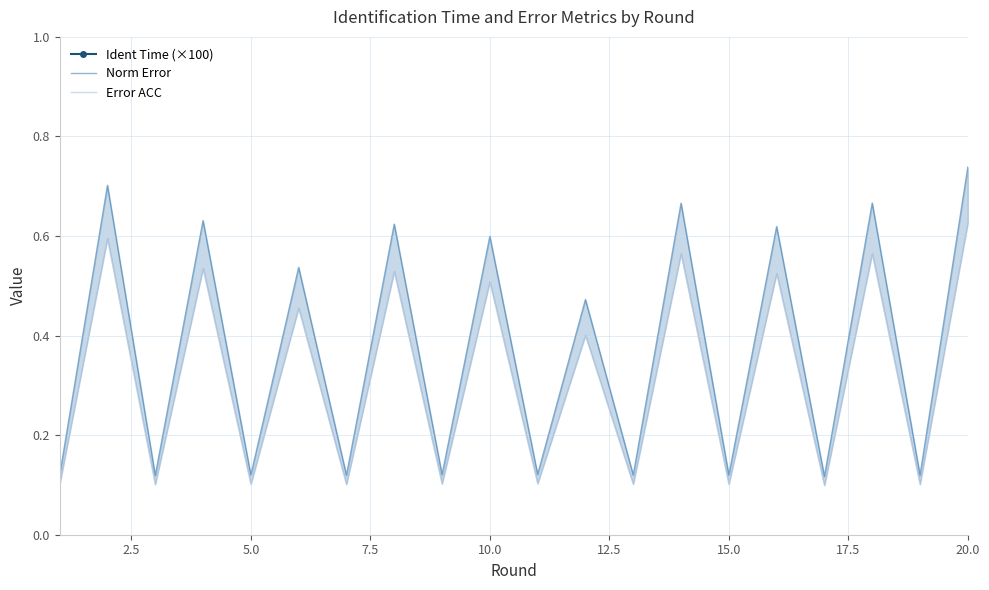

Is this an area chart (filled region under the line)?

No